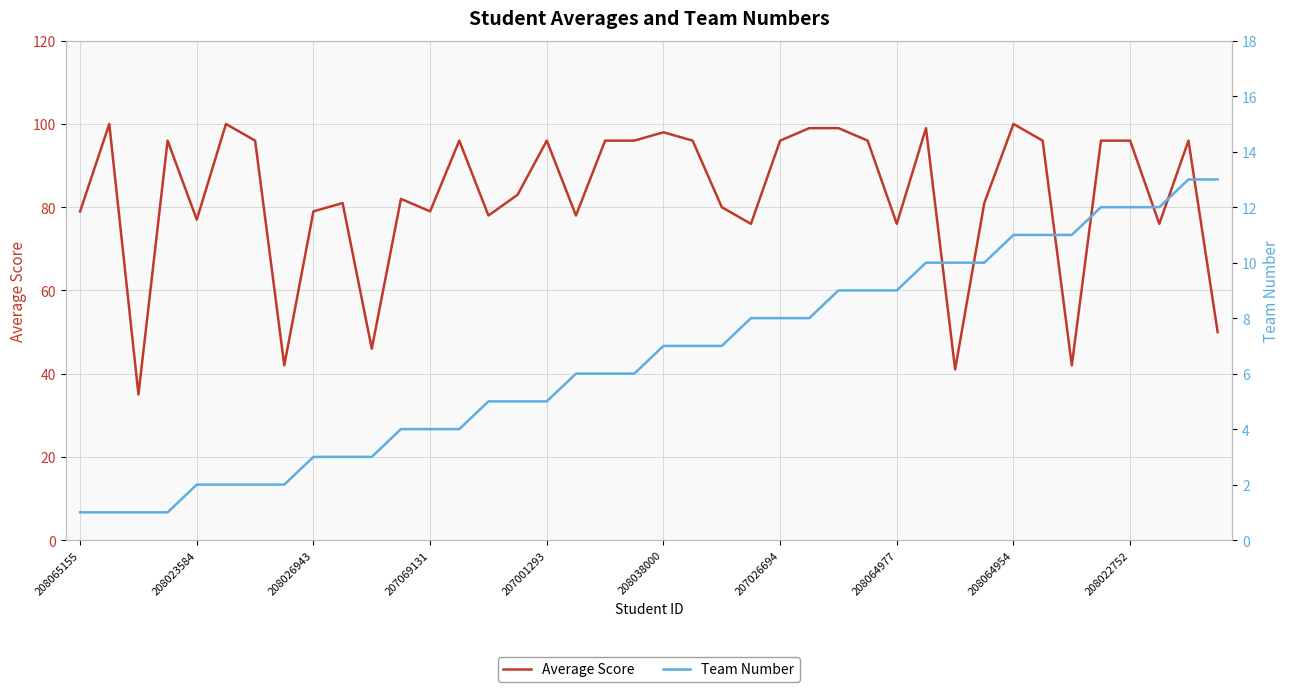

What is the value of the Team Number point at the 7th from the left?

2